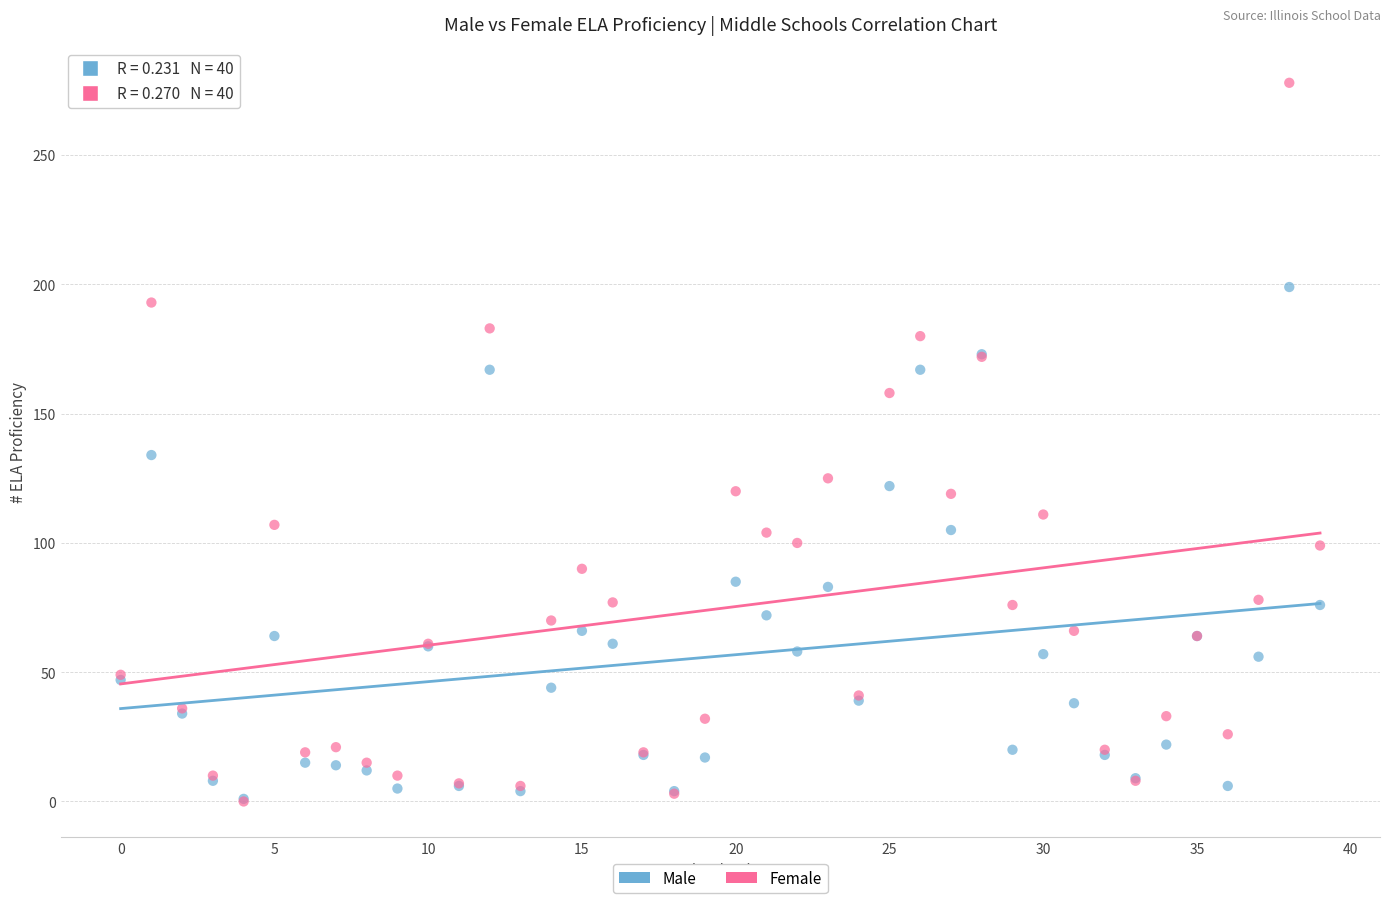

Across all series, what Y value is closest to 139?

134